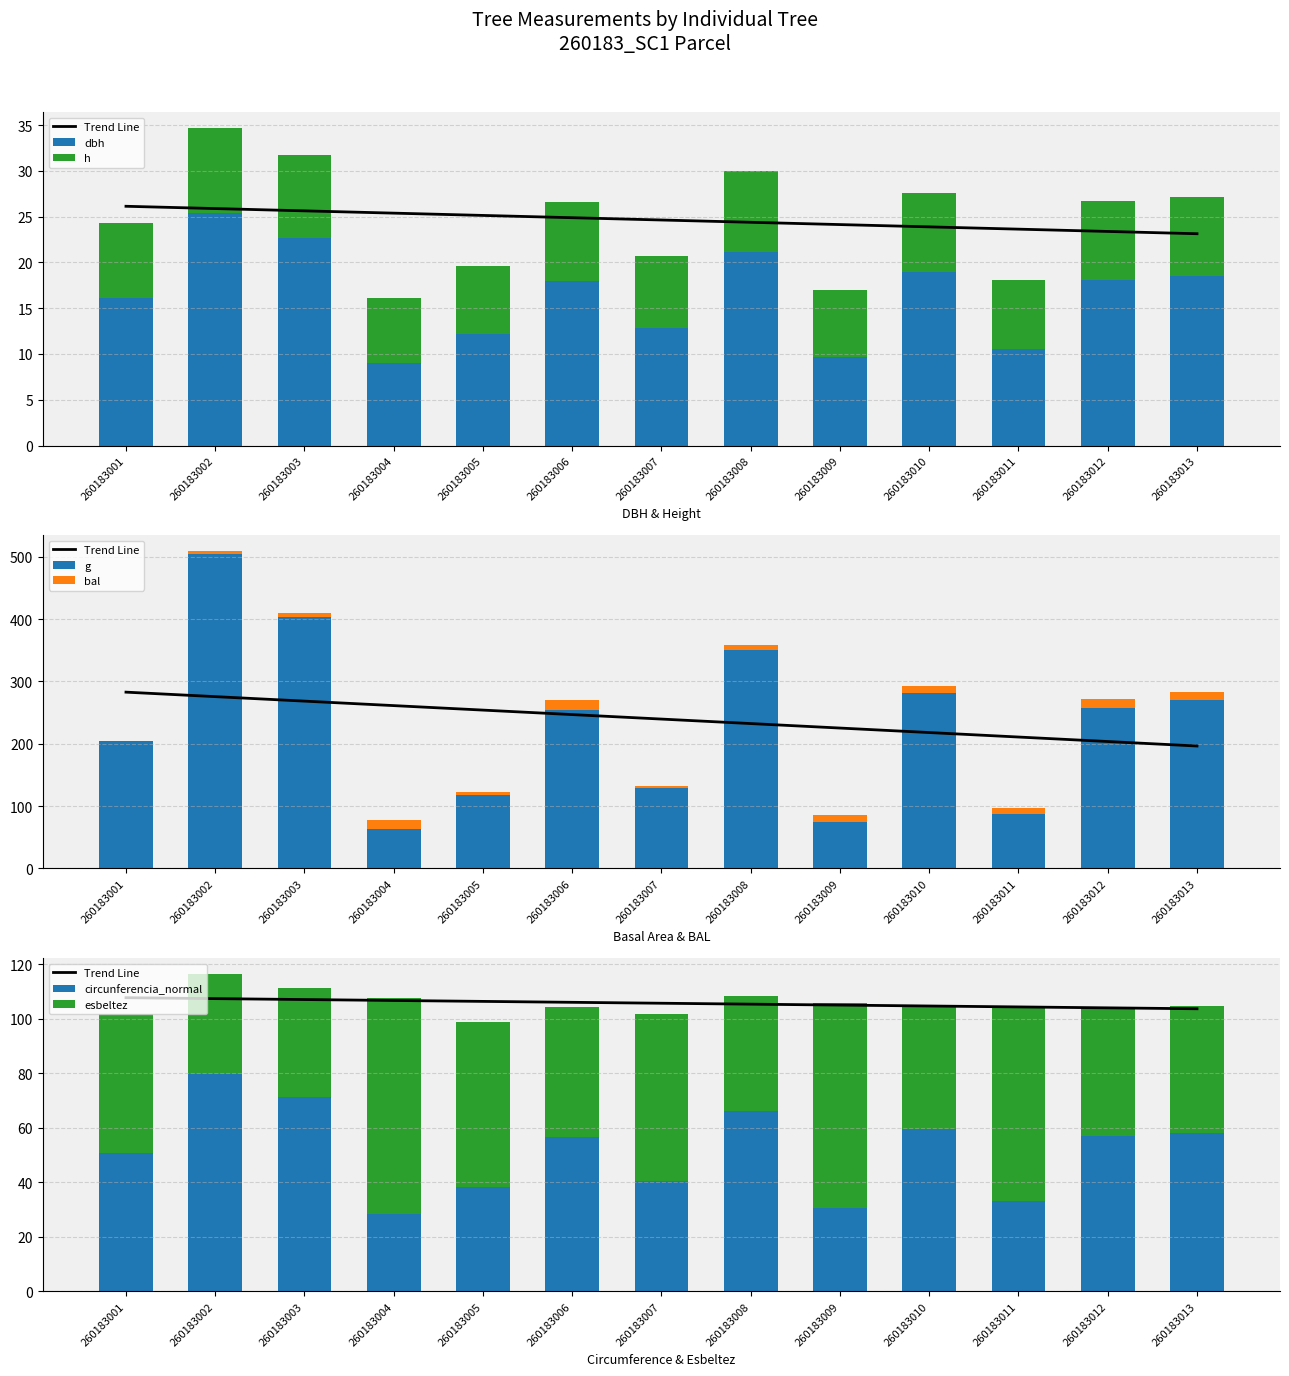

At which label is circunferencia_normal closest to 53?

260183001